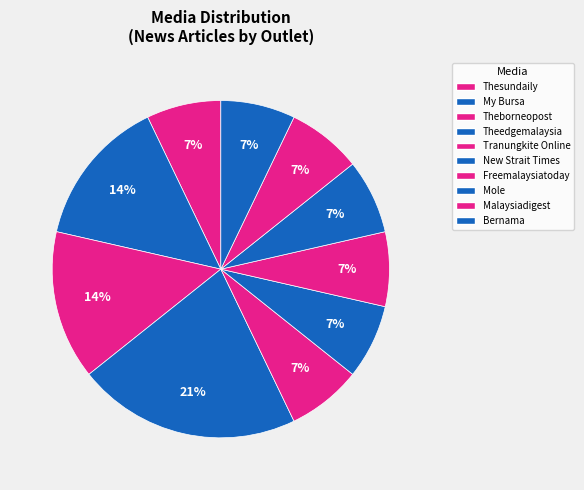

To the nearest percent, what is the average slice percentage?

10%